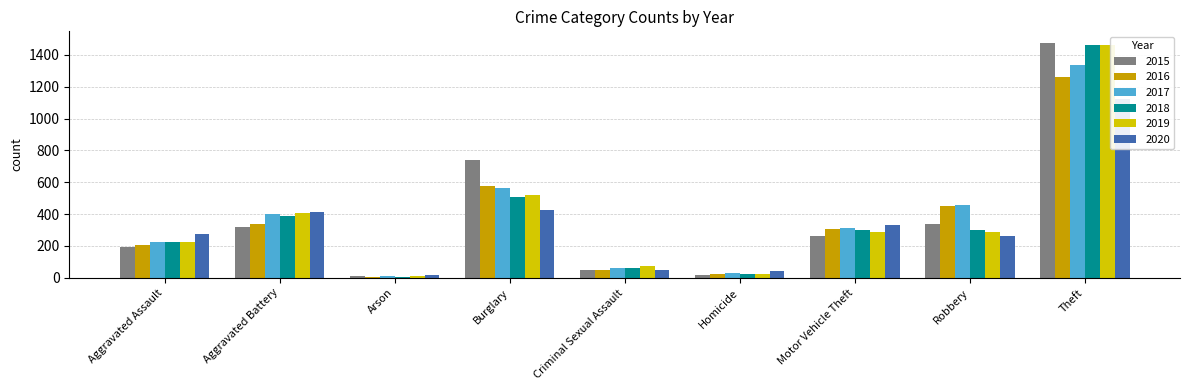

At which category is the sum across all series the highest?

Theft